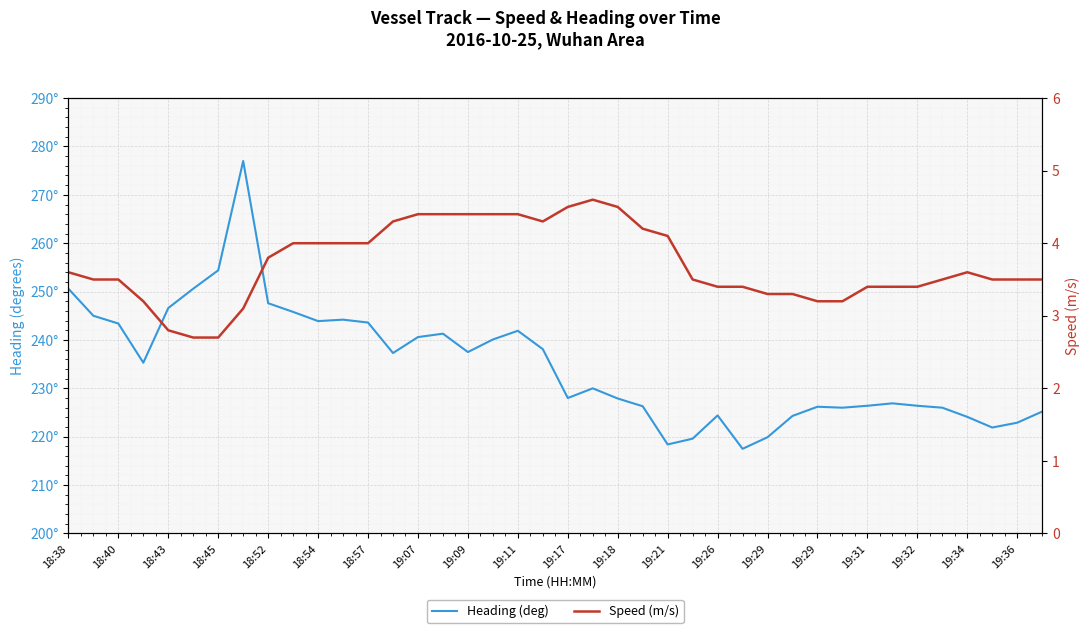

What is the minimum value for Speed (m/s)?

2.7